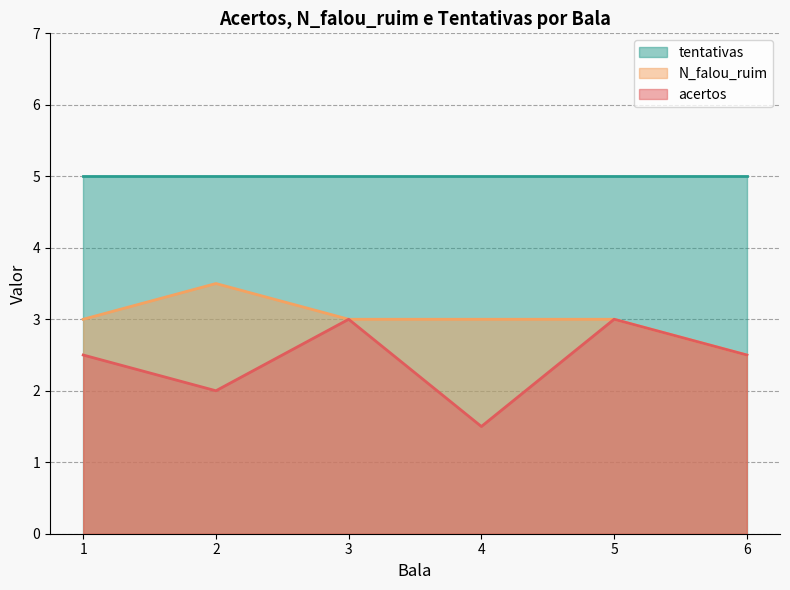

What is the value of the tentativas point at the 4th from the left?

5